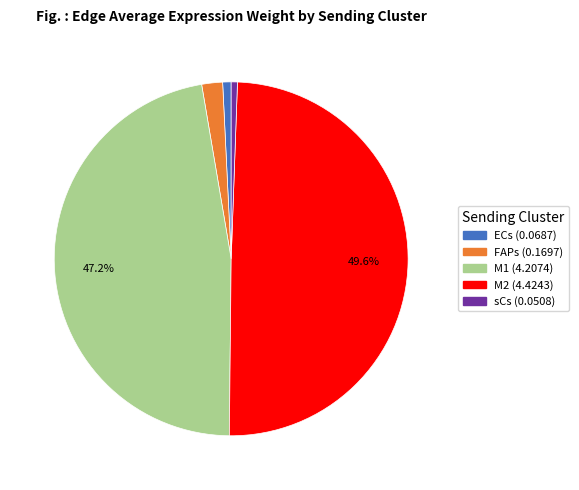

How much of the chart is everything except M1?

52.8%